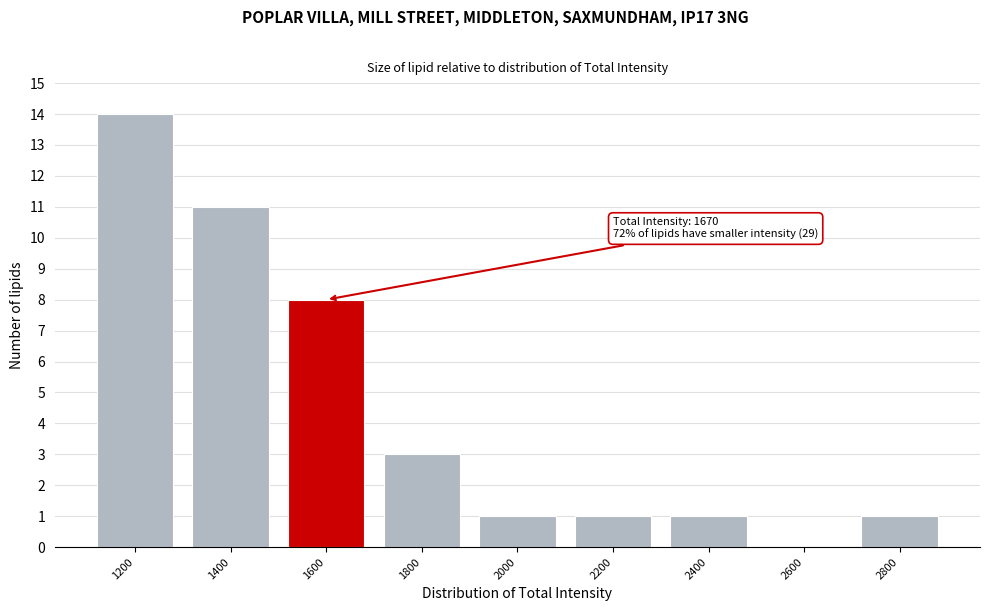

Reading left to right, extract all data points from this chart.

1200=14	1400=11	1600=8	1800=3	2000=1	2200=1	2400=1	2600=0	2800=1